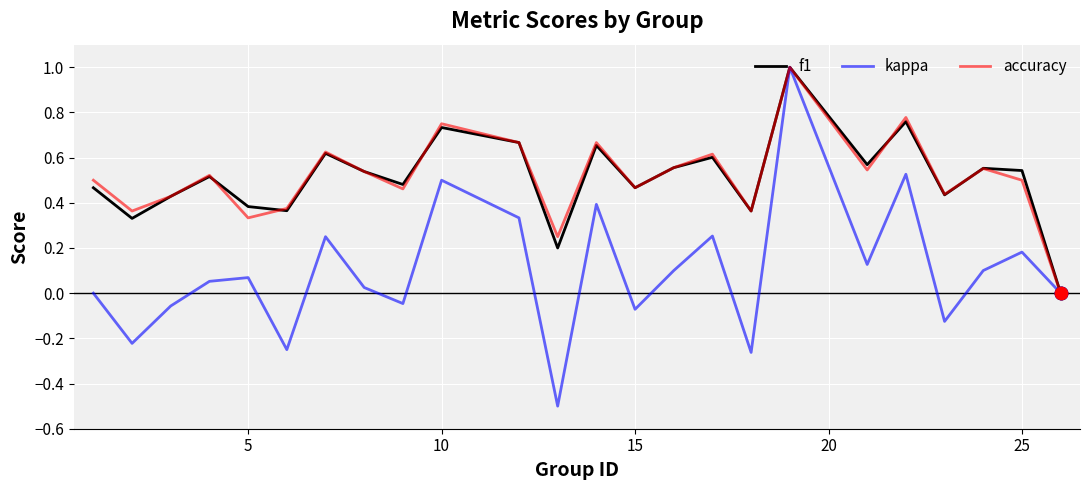

Which series has the largest range (max minus min)?

kappa